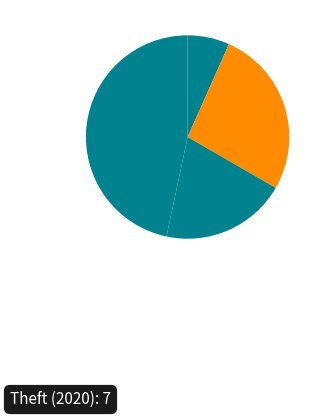

Count the number of slices in the pie.

4